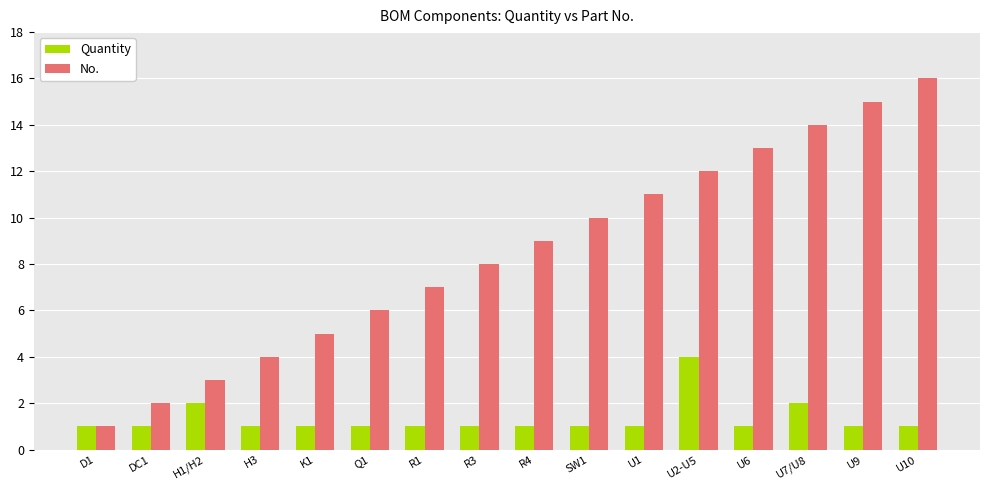

List the series in order of their peak value, highest first.

No., Quantity